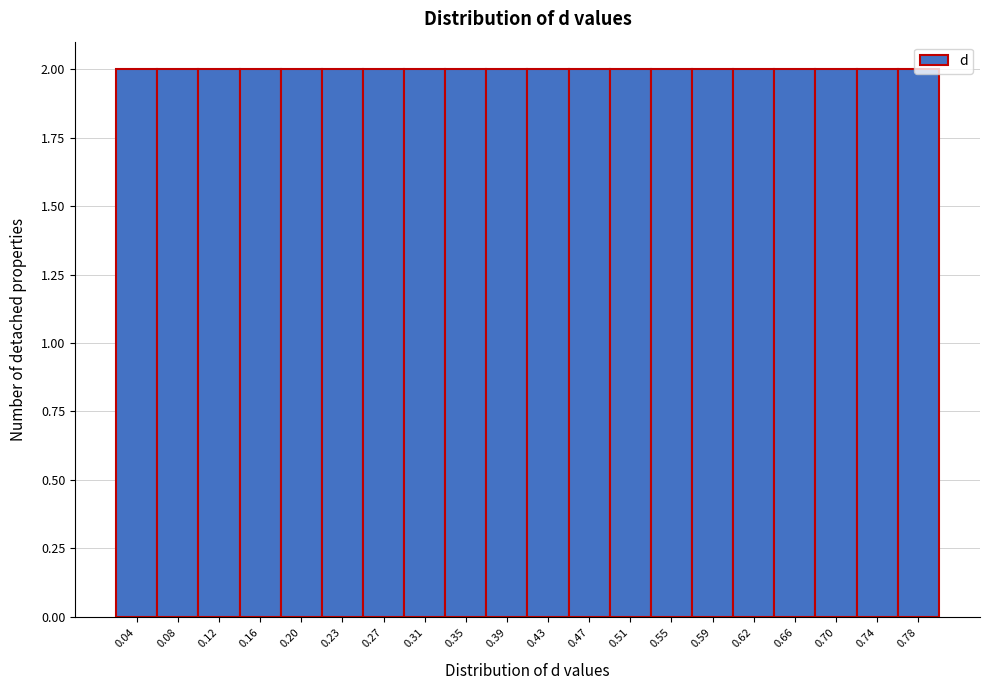

Reading left to right, list every bar in this chart as the range it spans on the x-axis followed by its height. Neither the bar edges nor the heights are printed on the chart, so give them approximately, as read against the axes.

0.020 to 0.059: 2
0.059 to 0.098: 2
0.098 to 0.137: 2
0.137 to 0.176: 2
0.176 to 0.215: 2
0.215 to 0.254: 2
0.254 to 0.293: 2
0.293 to 0.332: 2
0.332 to 0.371: 2
0.371 to 0.410: 2
0.410 to 0.449: 2
0.449 to 0.488: 2
0.488 to 0.527: 2
0.527 to 0.566: 2
0.566 to 0.605: 2
0.605 to 0.644: 2
0.644 to 0.683: 2
0.683 to 0.722: 2
0.722 to 0.761: 2
0.761 to 0.800: 2